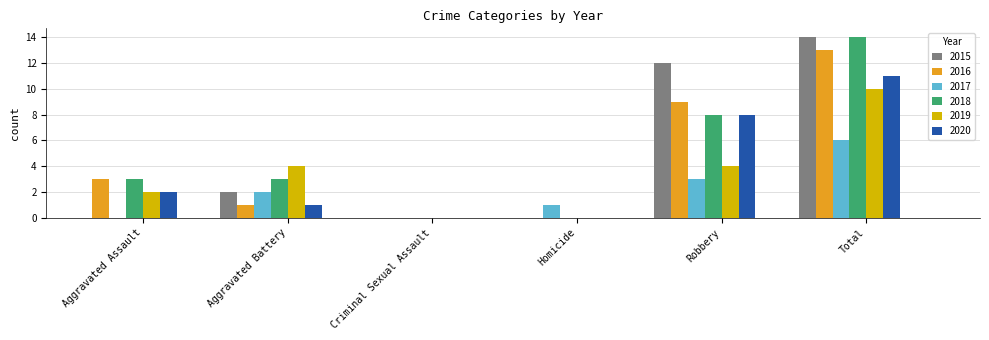

Is it true that 2018 equals 8 at Robbery?

True